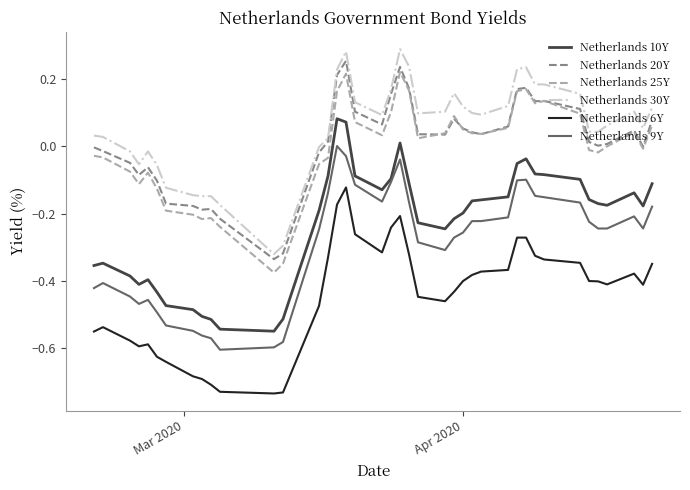

True or false: Netherlands 30Y and Netherlands 9Y cross at least once.

False